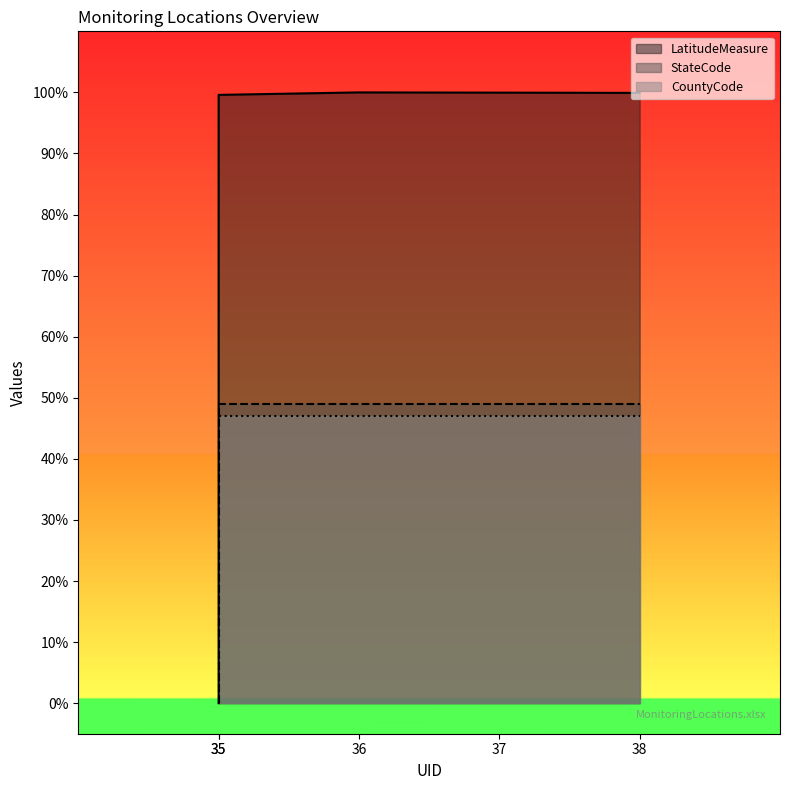

List the series in order of their peak value, highest first.

LatitudeMeasure, StateCode, CountyCode